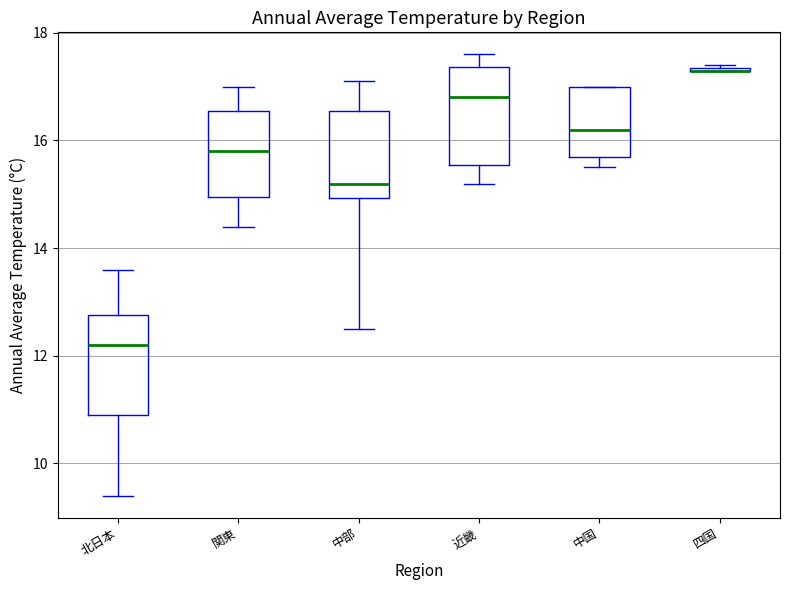

Where is the lower edge of the box for 中部 on the y-axis? The values are not printed on the chart, so give them approximately, as read against the axis.

15.0